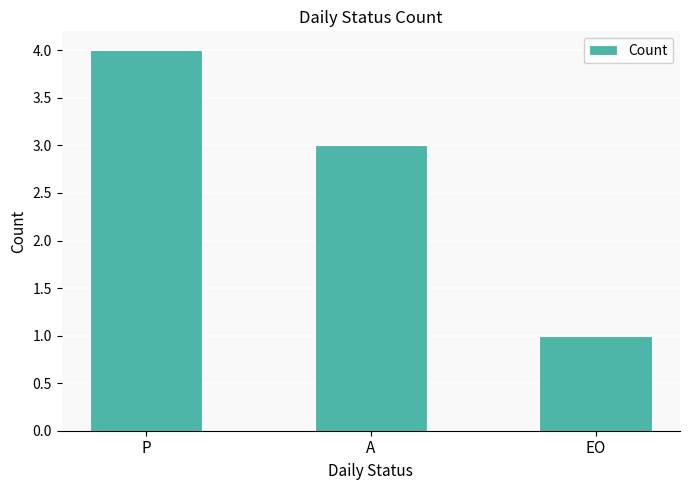

What is the smallest value displayed?

1